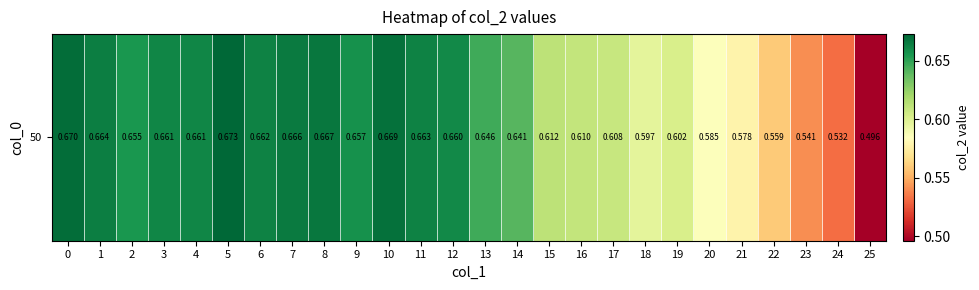

Reading right to left, list all the values displayed in this chart.

0.5	0.5	0.5	0.6	0.6	0.6	0.6	0.6	0.6	0.6	0.6	0.6	0.6	0.7	0.7	0.7	0.7	0.7	0.7	0.7	0.7	0.7	0.7	0.7	0.7	0.7